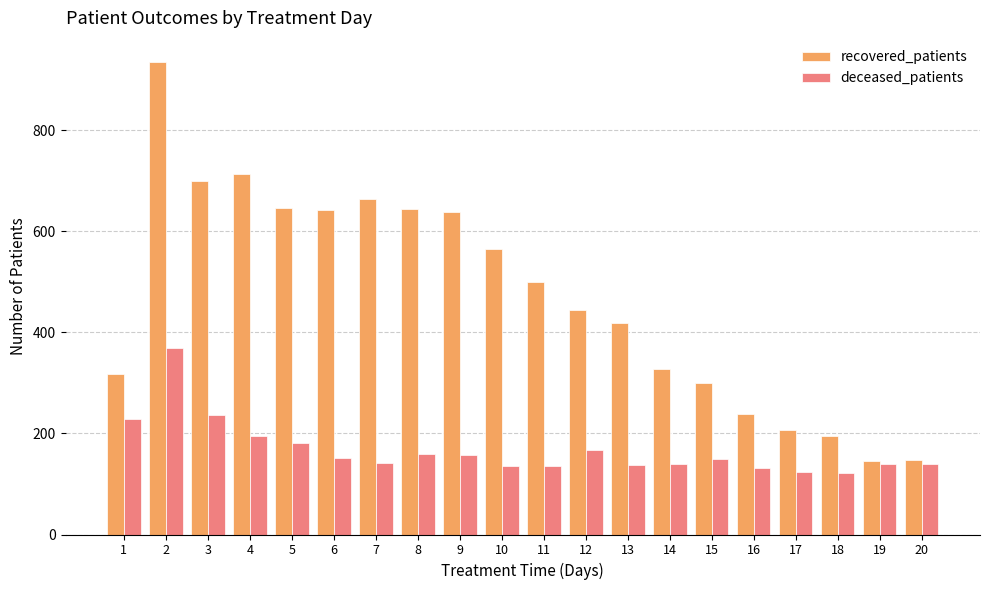

At which label is recovered_patients closest to 540?

10